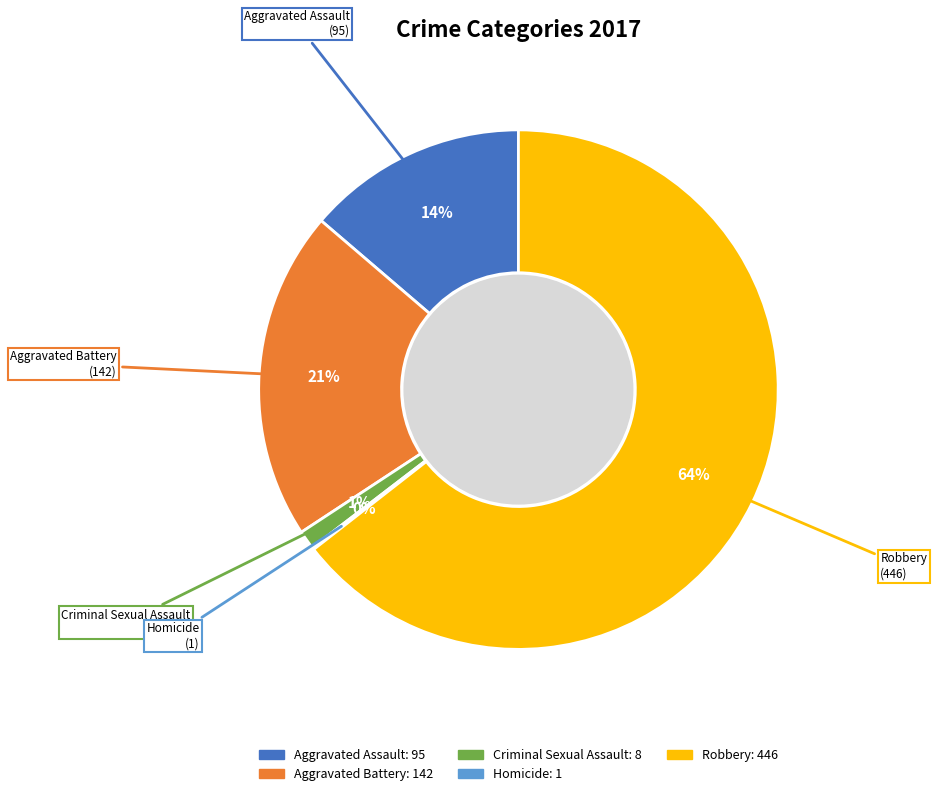

The Aggravated Battery slice represents 21% of the pie. True or false?

True